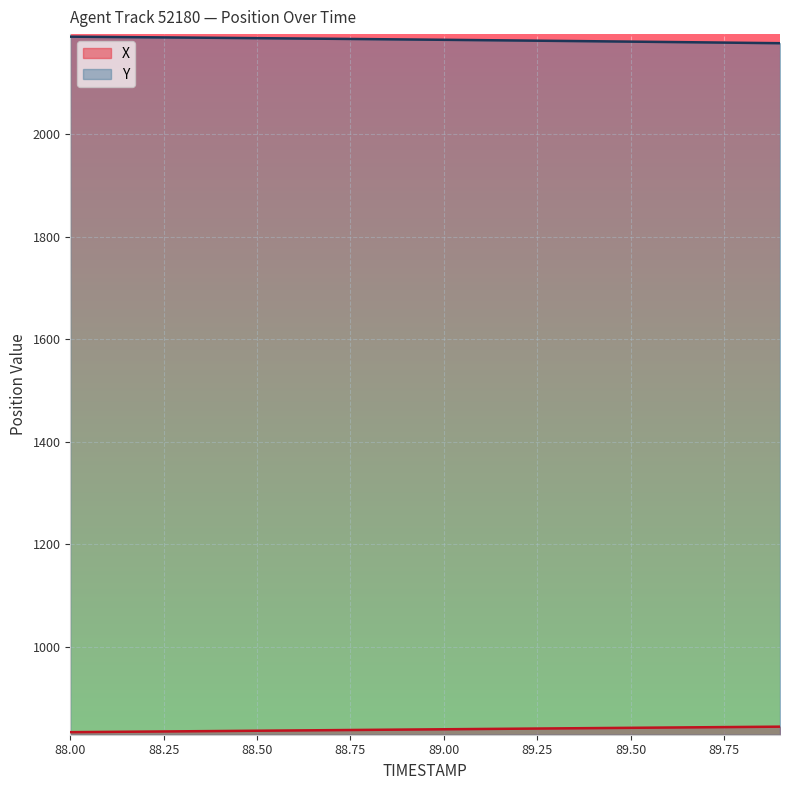

Reading left to right, transcribe all the data shown in this chart.

X: 88.0=833.0	88.1=833.6	88.2=834.1	88.3=834.7	88.4=835.2	88.5=835.8	88.6=836.4	88.7=836.9	88.8=837.5	88.9=838.1	89.0=838.7	89.1=839.2	89.2=839.8	89.3=840.4	89.4=840.9	89.5=841.5	89.6=842.1	89.7=842.6	89.8=843.2	89.9=843.8
Y: 88.0=2190.6	88.1=2190.1	88.2=2189.5	88.3=2188.9	88.4=2188.3	88.5=2187.7	88.6=2187.1	88.7=2186.5	88.8=2185.8	88.9=2185.2	89.0=2184.5	89.1=2183.8	89.2=2183.2	89.3=2182.4	89.4=2181.7	89.5=2181.0	89.6=2180.2	89.7=2179.5	89.8=2178.7	89.9=2177.9